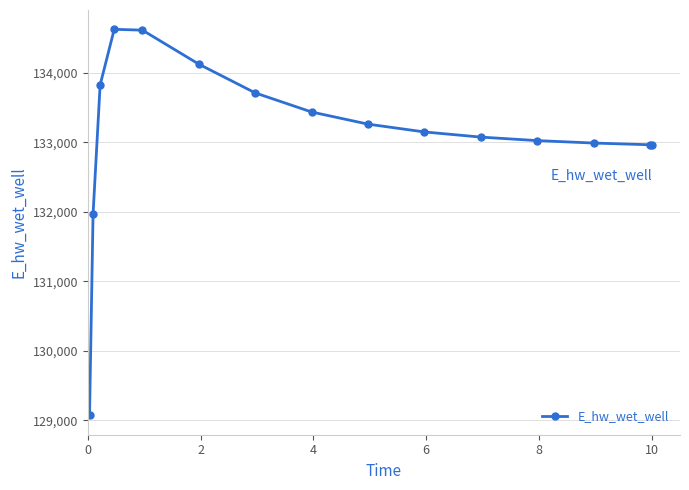

Does the chart have visible grid lines?

Yes